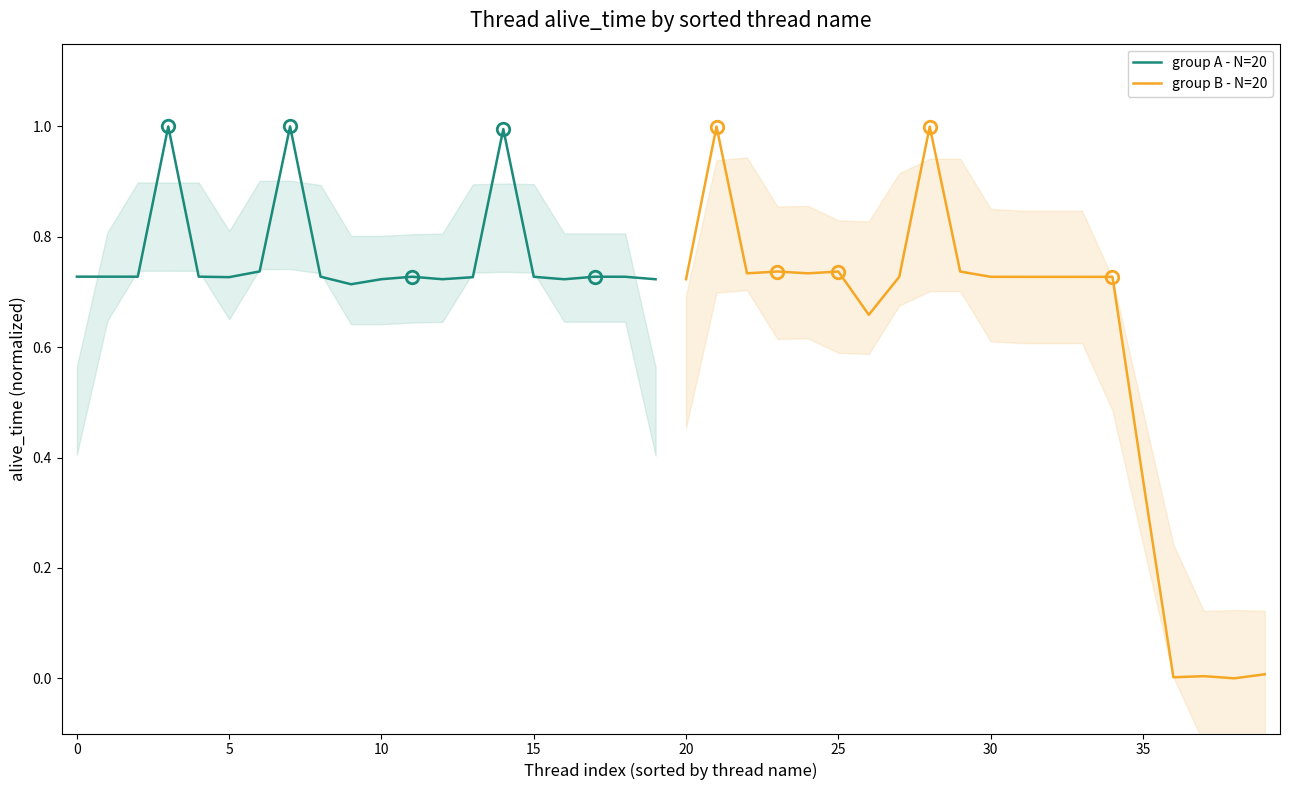

How many positive values does the group B - N=20 series have?

19